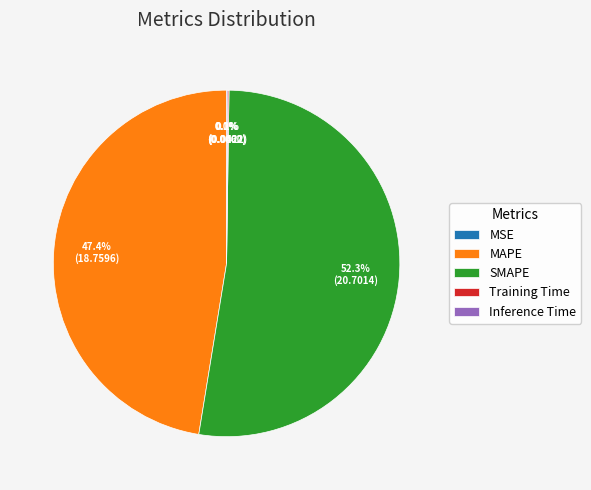

Is there any slice that represents more than half of the pie?

Yes